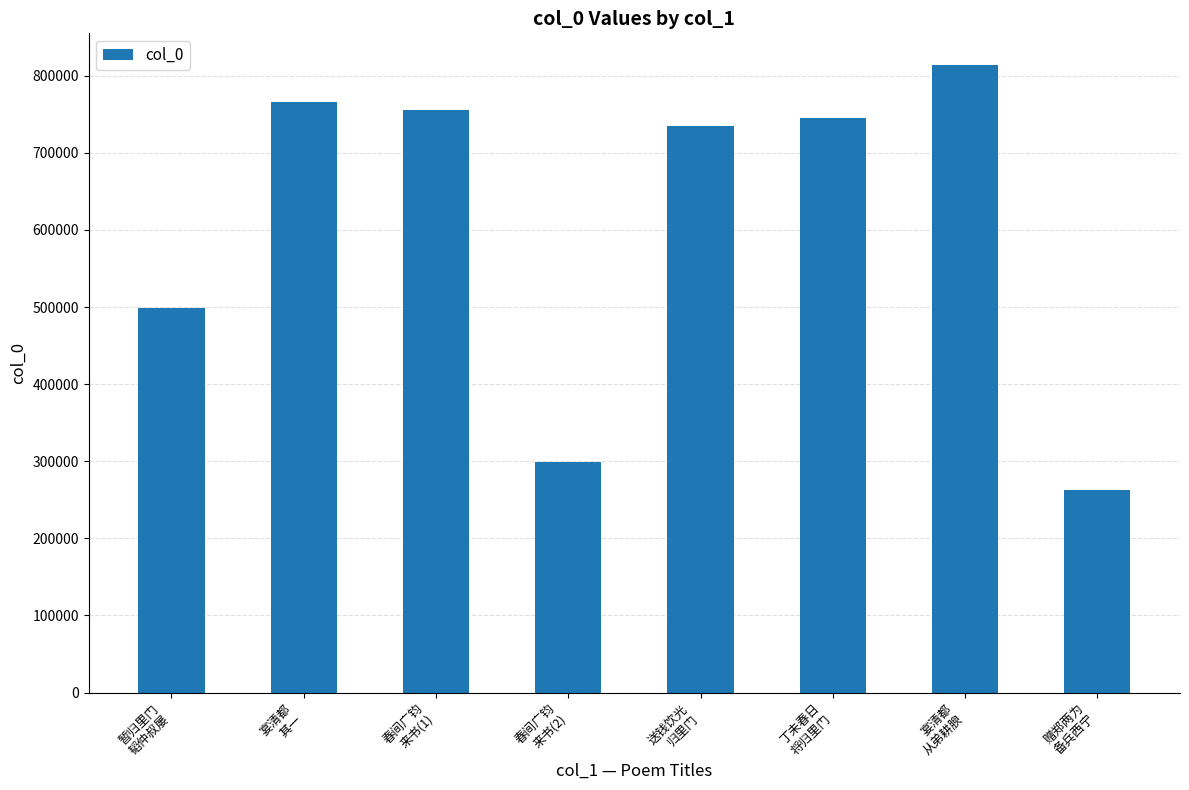

Reading left to right, what are all the values shown in this chart?

暂归里门
韬仲叔屡=498661	宴清都
其一=766374	春间广钧
来书(1)=755642	春间广钧
来书(2)=299498	送钱饮光
归里门=734655	丁未春日
将归里门=745684	宴清都
从弟耕腴=814228	赠郑两为
备兵西宁=262580